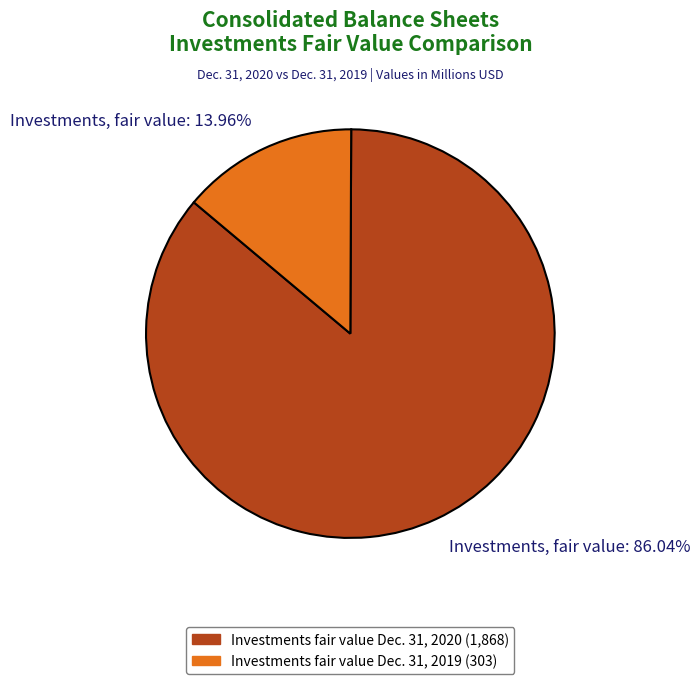

Is the sum of Investments, fair value: 86.04% and Investments, fair value: 13.96% greater than half?

Yes